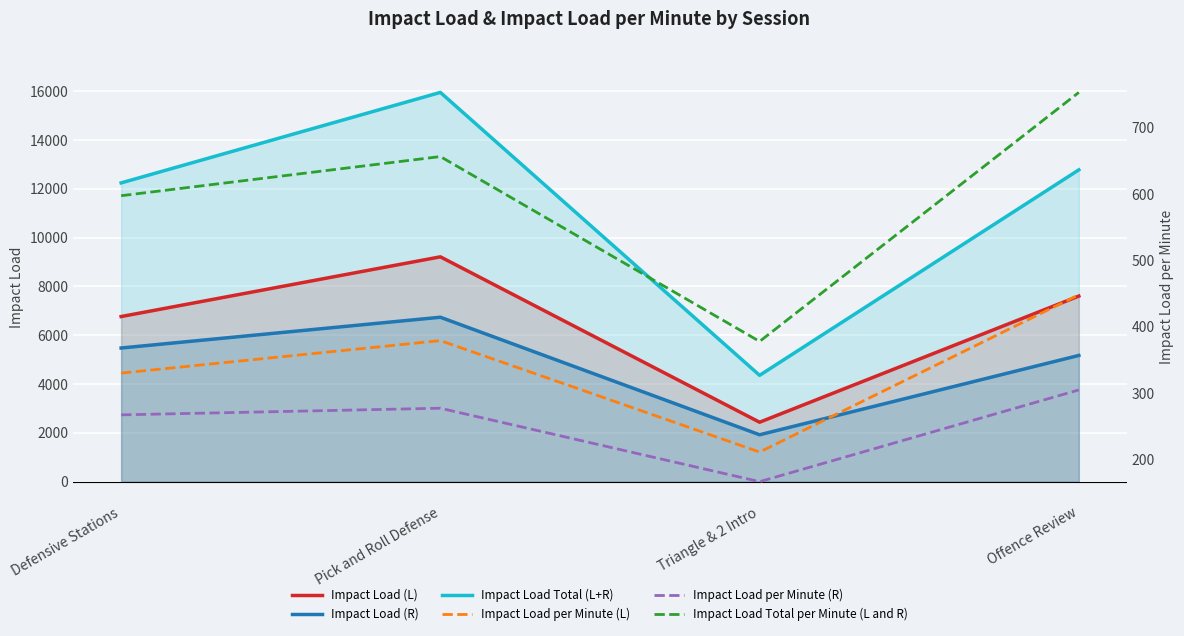

Reading left to right, list all the values displayed in this chart.

Impact Load (L): Defensive Stations=6764.8	Pick and Roll Defense=9211.4	Triangle & 2 Intro=2435.3	Offence Review=7603.7
Impact Load (R): Defensive Stations=5475.5	Pick and Roll Defense=6736.3	Triangle & 2 Intro=1921.0	Offence Review=5171.2
Impact Load Total (L+R): Defensive Stations=12240.3	Pick and Roll Defense=15947.7	Triangle & 2 Intro=4356.3	Offence Review=12774.9
Impact Load per Minute (L): Defensive Stations=330.3	Pick and Roll Defense=379.3	Triangle & 2 Intro=211.3	Offence Review=448.4
Impact Load per Minute (R): Defensive Stations=267.4	Pick and Roll Defense=277.4	Triangle & 2 Intro=166.7	Offence Review=304.9
Impact Load Total per Minute (L and R): Defensive Stations=597.6	Pick and Roll Defense=656.7	Triangle & 2 Intro=378.0	Offence Review=753.4